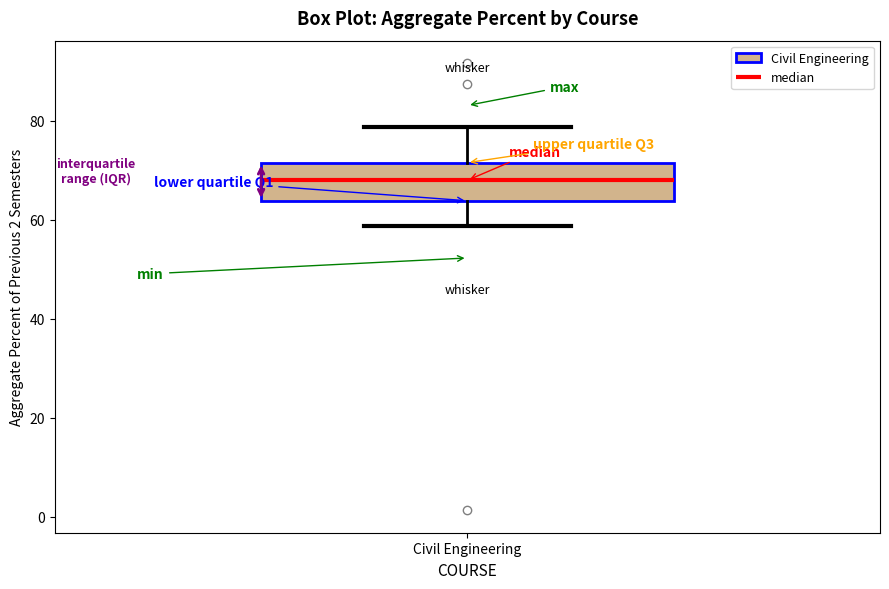

Where does the upper whisker of the box for Civil Engineering end on the y-axis? The values are not printed on the chart, so give them approximately, as read against the axis.

78